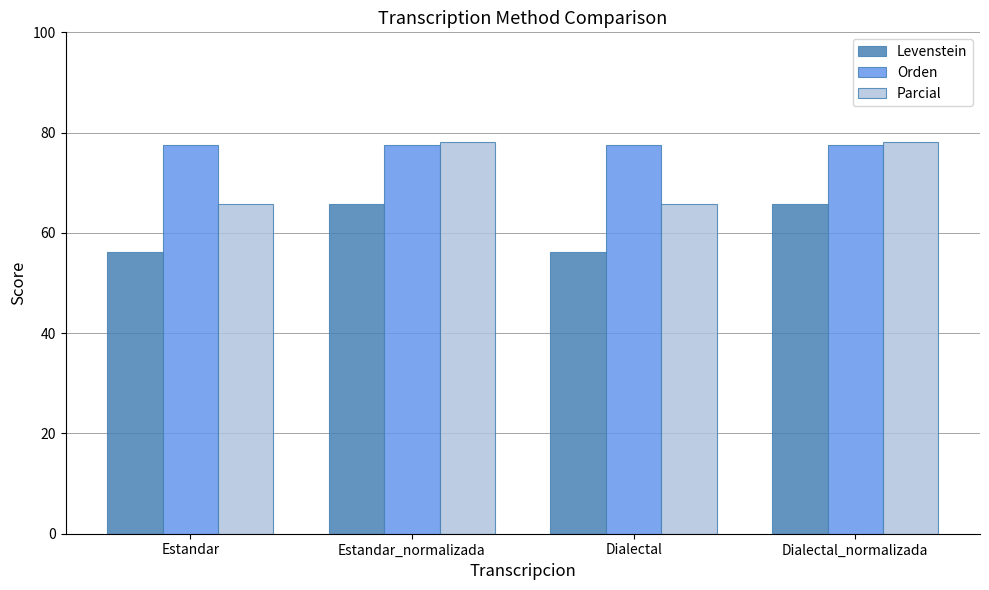

What is the maximum value shown in the chart?

78.1